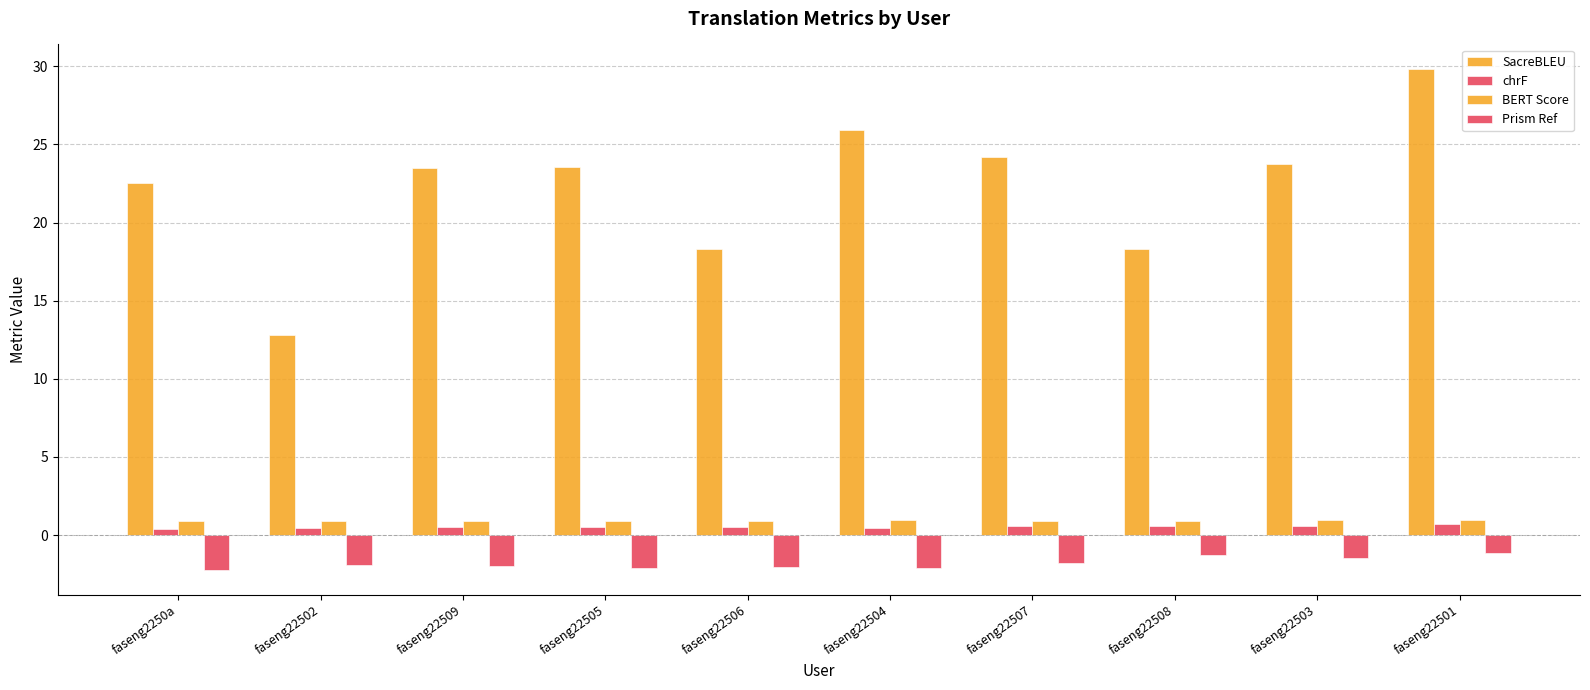

What position from the left is faseng22505?

4